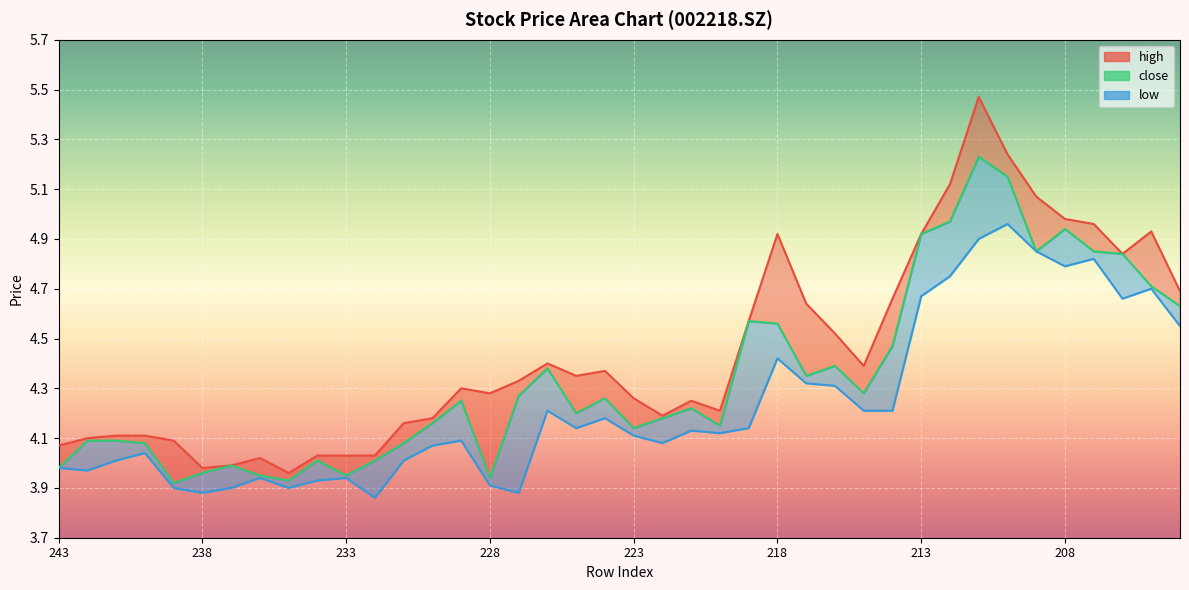

Which has a higher value, 239 or 230?

230